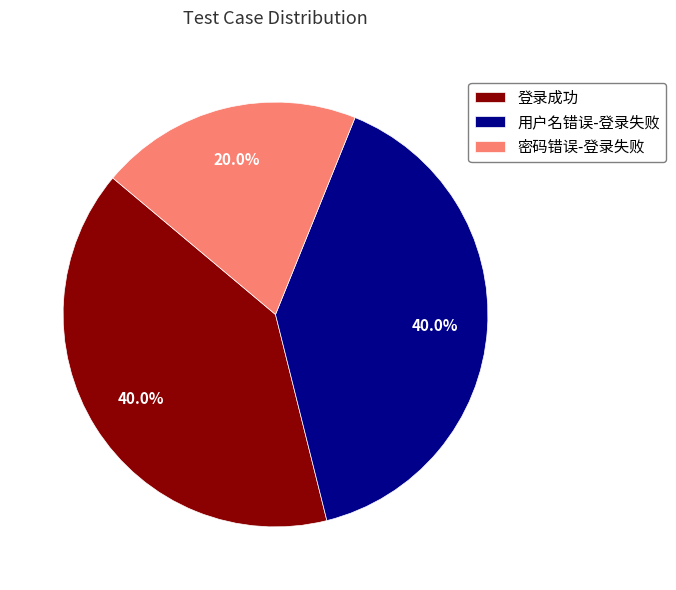

To the nearest percent, what is the difference between the largest and smallest slice percentages?

20%